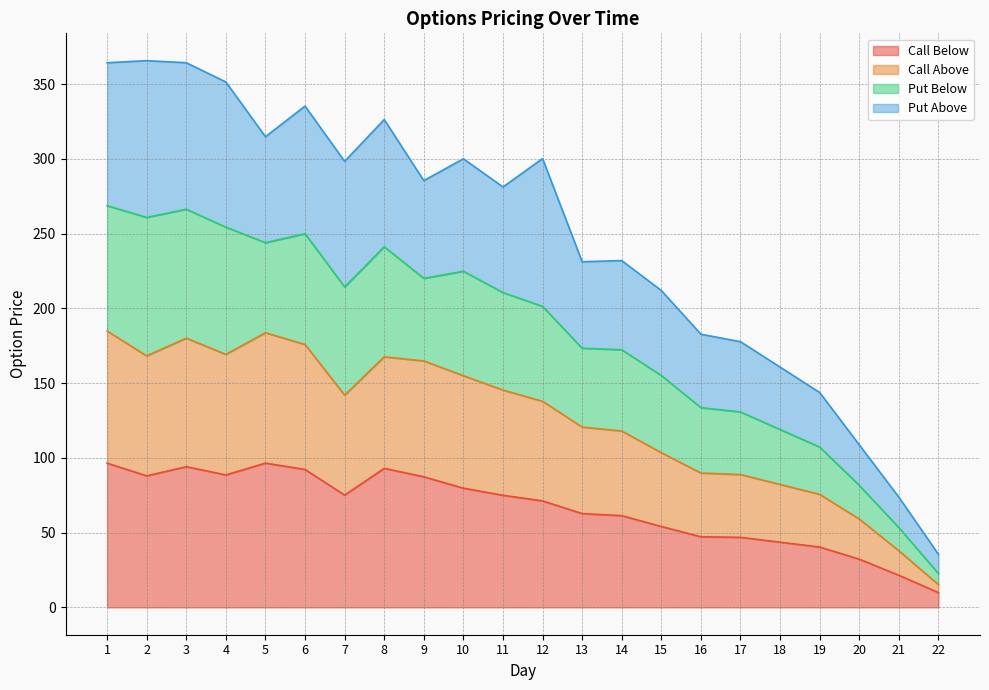

The value of Call Above at 13 is 120.6. True or false?

True